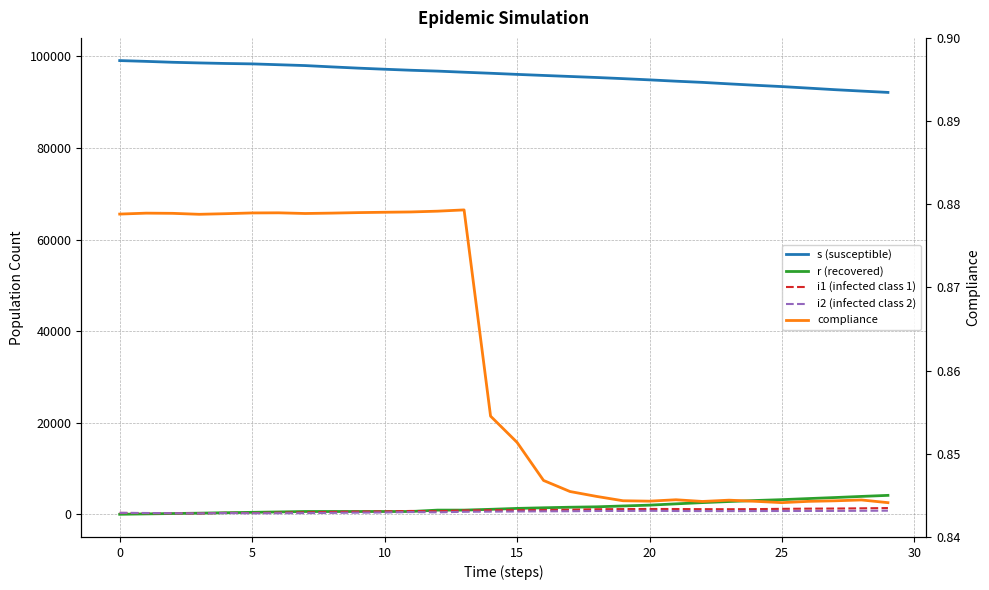

What is the label of the 21st point from the left?

20